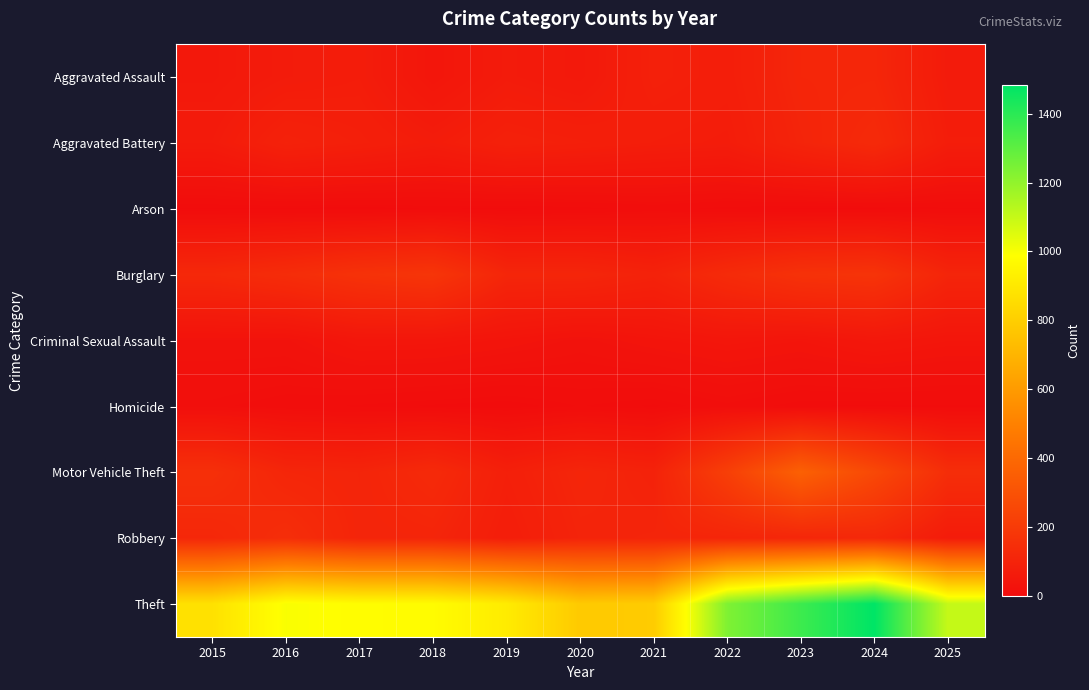

Rank the series at 2024 from highest to lowest value.

Theft, Motor Vehicle Theft, Burglary, Aggravated Battery, Robbery, Aggravated Assault, Criminal Sexual Assault, Arson, Homicide